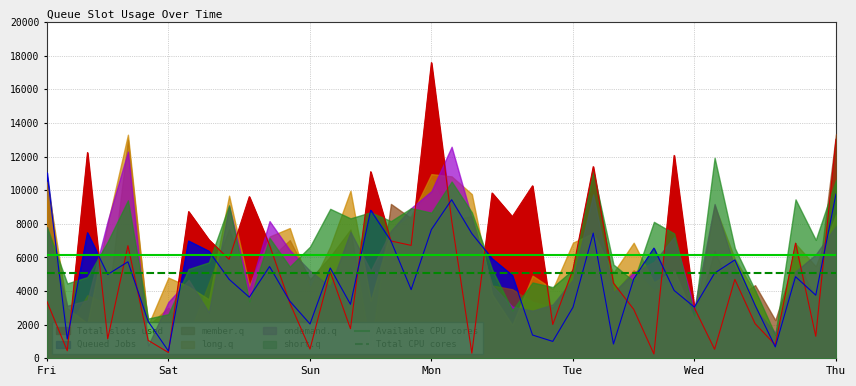

What is the maximum value for Total slots used?

17587.7